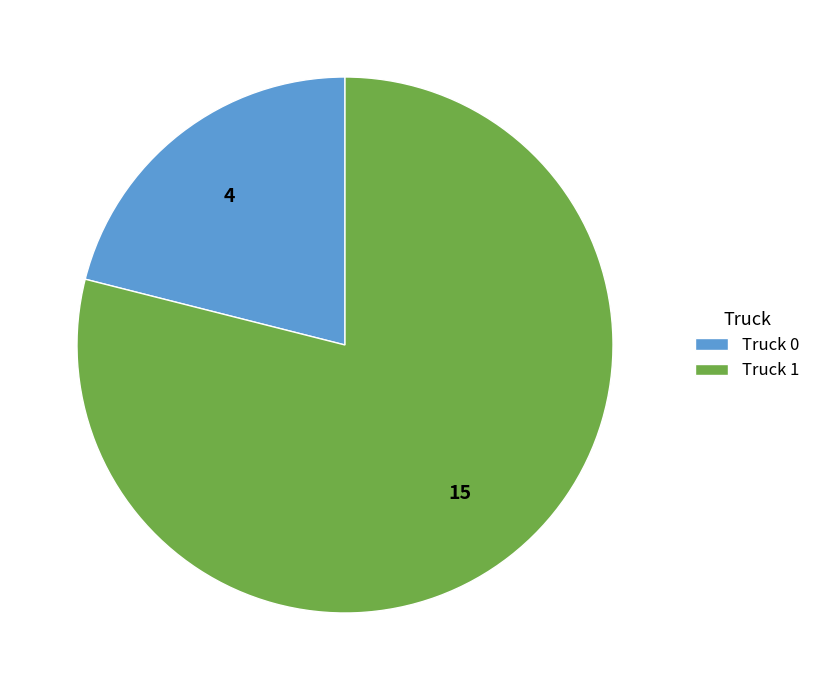

Which slice is the largest?

Truck 1